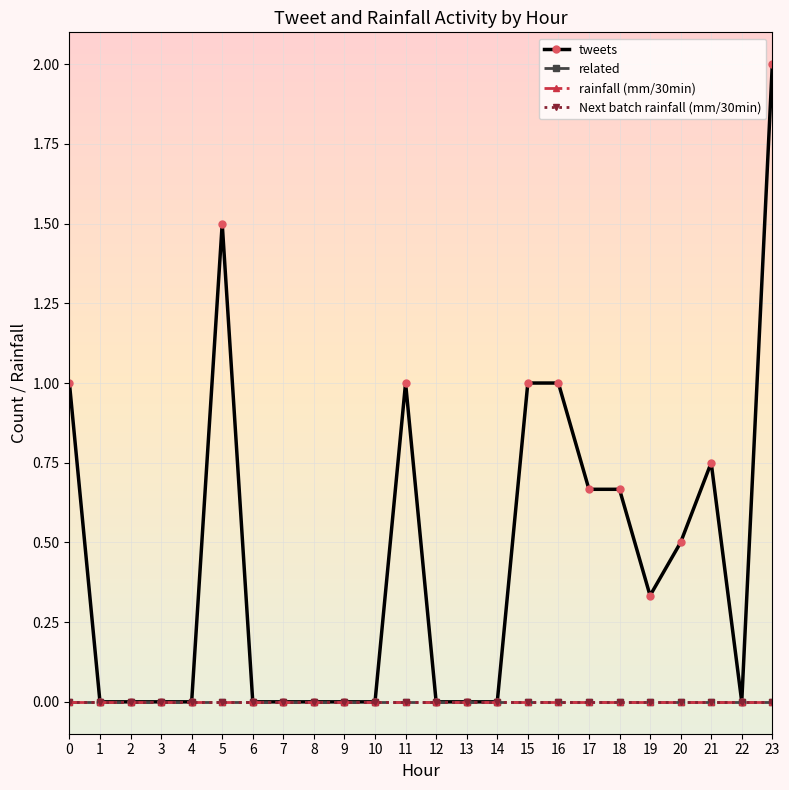

Which series has the largest total across all categories?

tweets